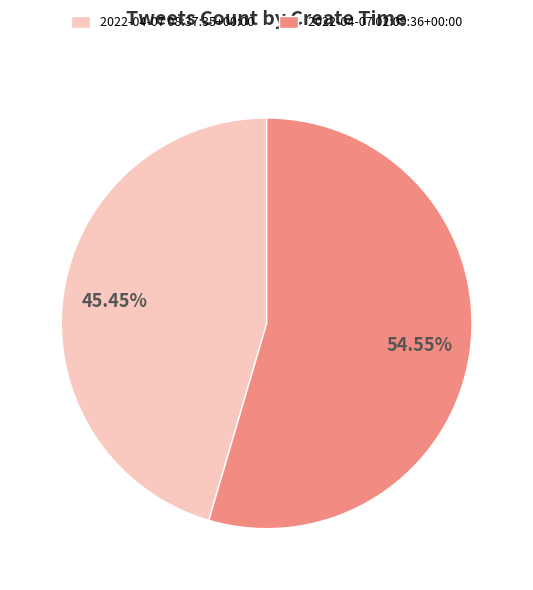

To the nearest percent, what percentage of the pie is 2022-04-07 02:09:36+00:00?

55%